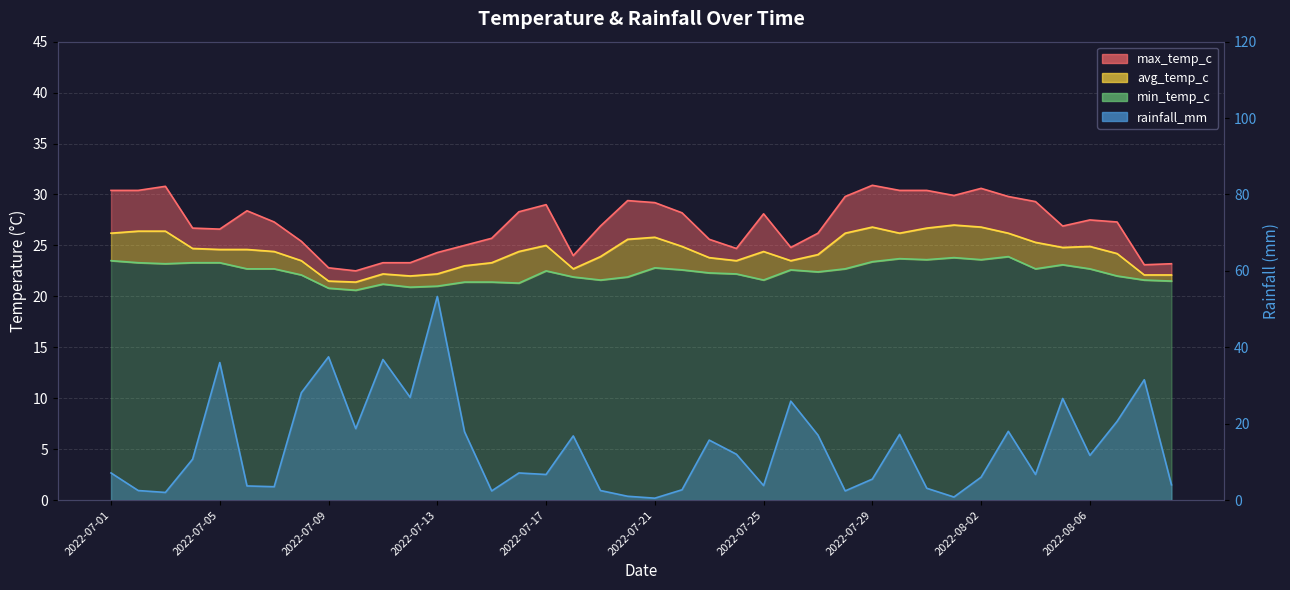

Is it true that max_temp_c equals 42.2 at 2022-07-13?

False